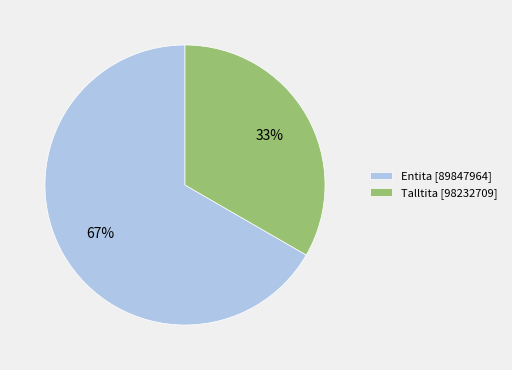

Which slice is the smallest?

Talltita [98232709]